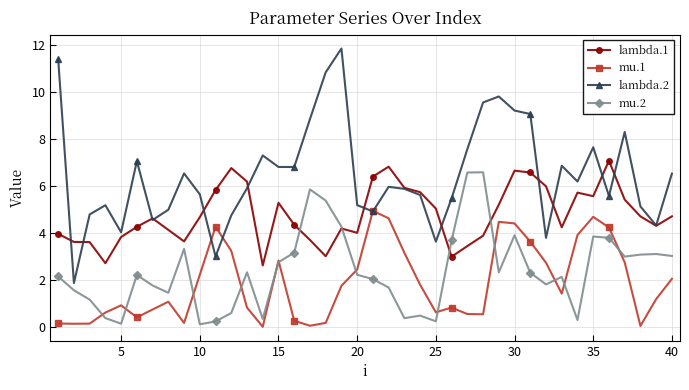

What is the maximum value for mu.2?

6.6